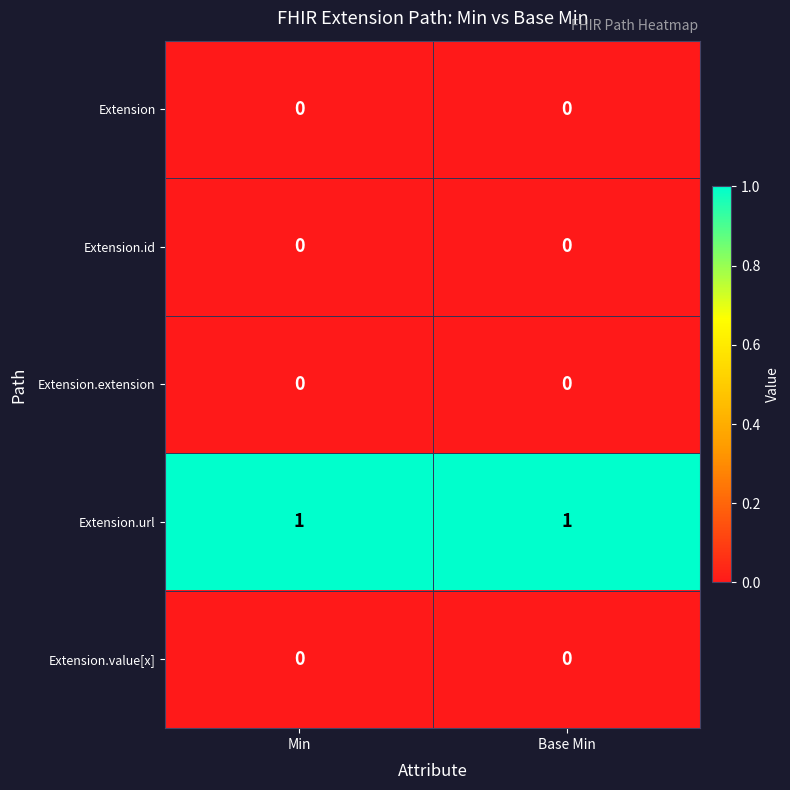

The Extension.value[x] series shows 0 at Base Min. True or false?

True